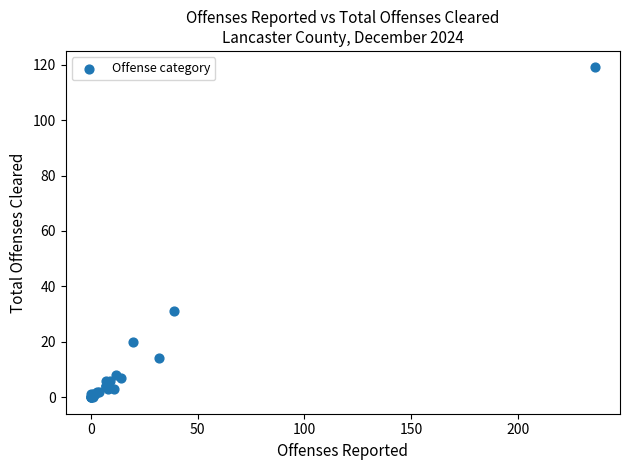

What Y value in the scatter plot is closest to 59?

31